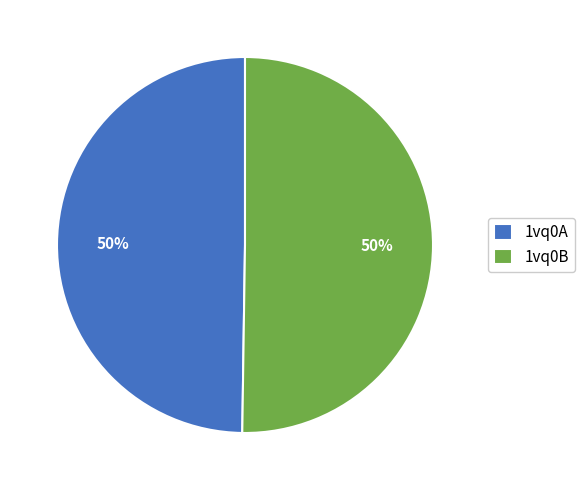

The 1vq0B slice represents 58% of the pie. True or false?

False